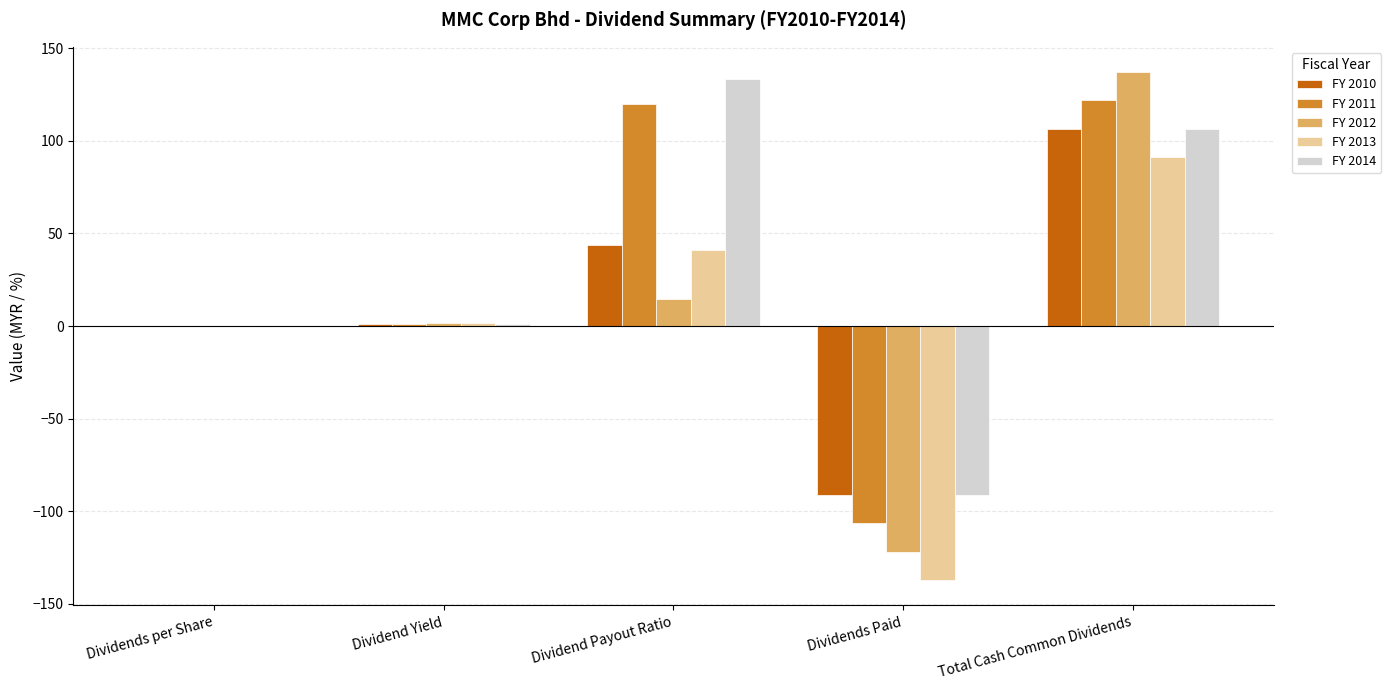

True or false: FY 2012 has a value of 137.0 at Total Cash Common Dividends.

True